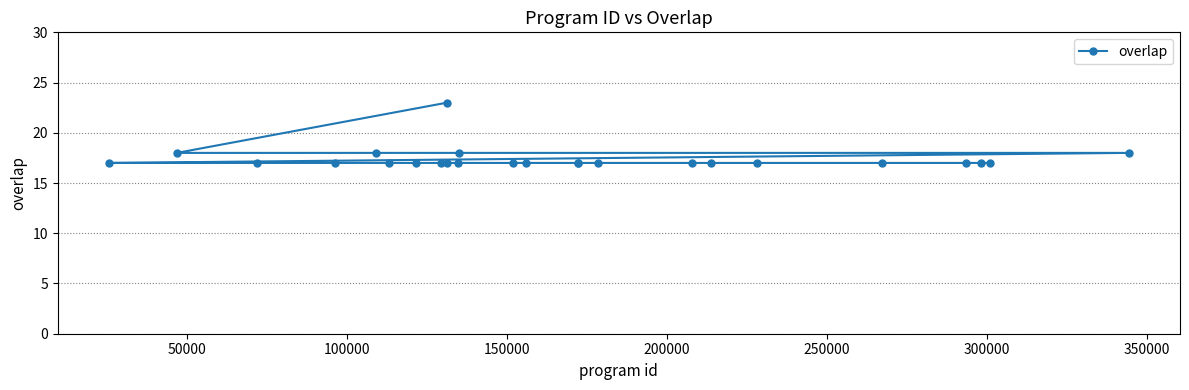

What is the difference between the maximum and minimum values?

6